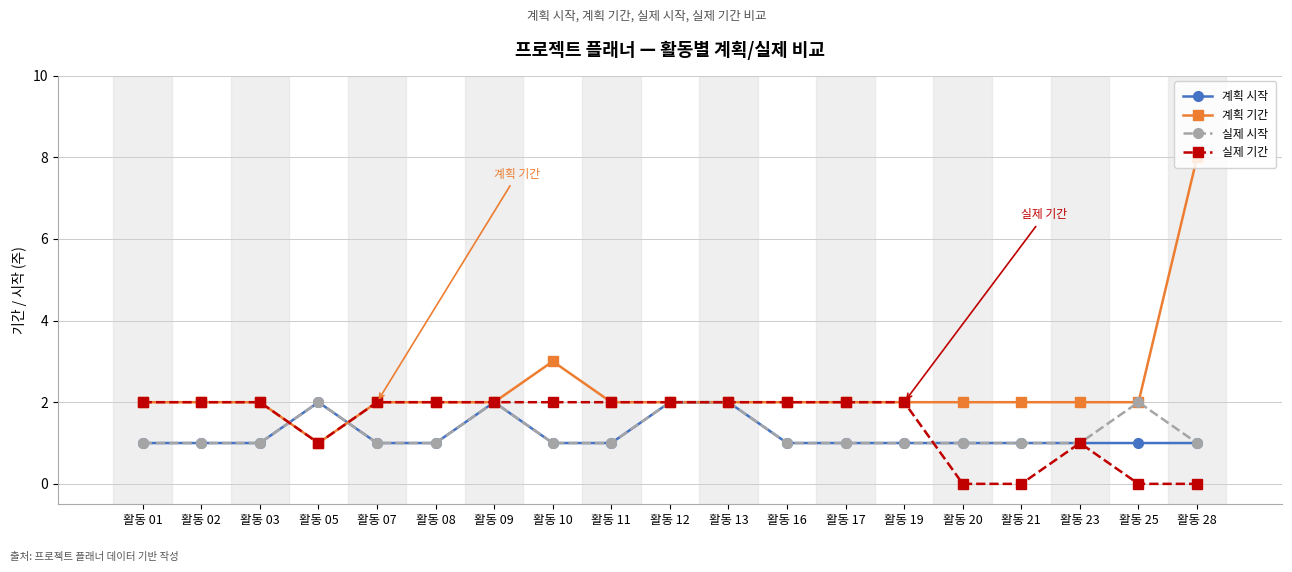

Count the number of data series in this chart.

4